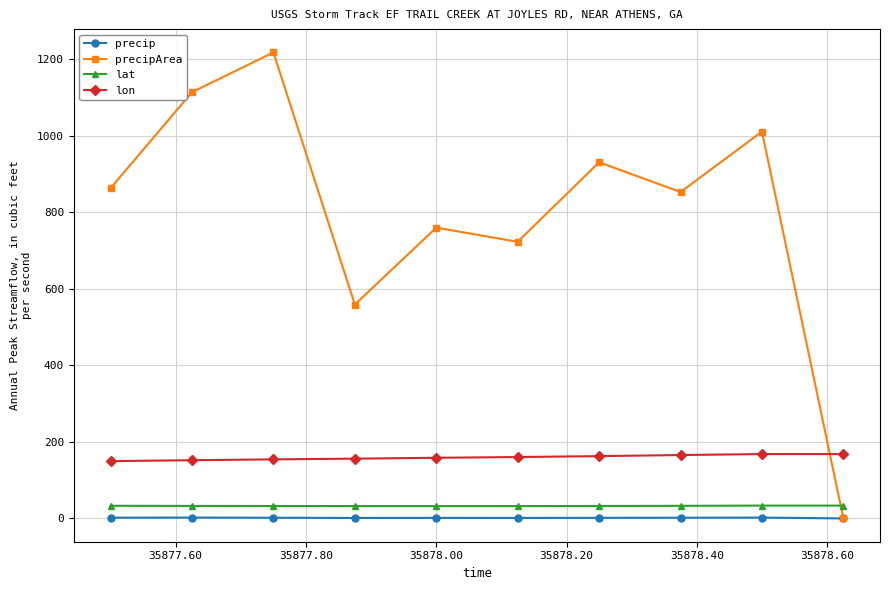

What is the value of the lon point at the 8th from the left?

165.7